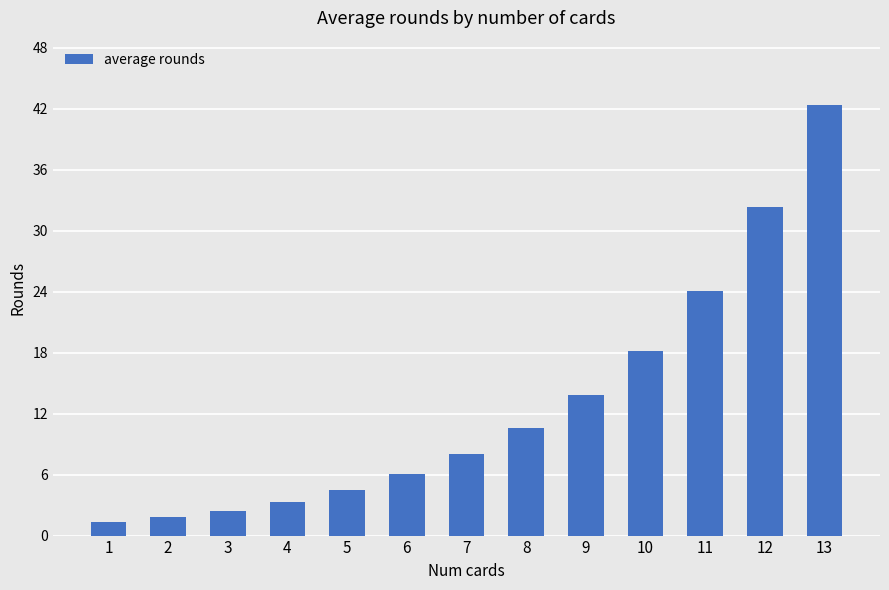

What is the difference between the second highest and second lowest values?

30.5